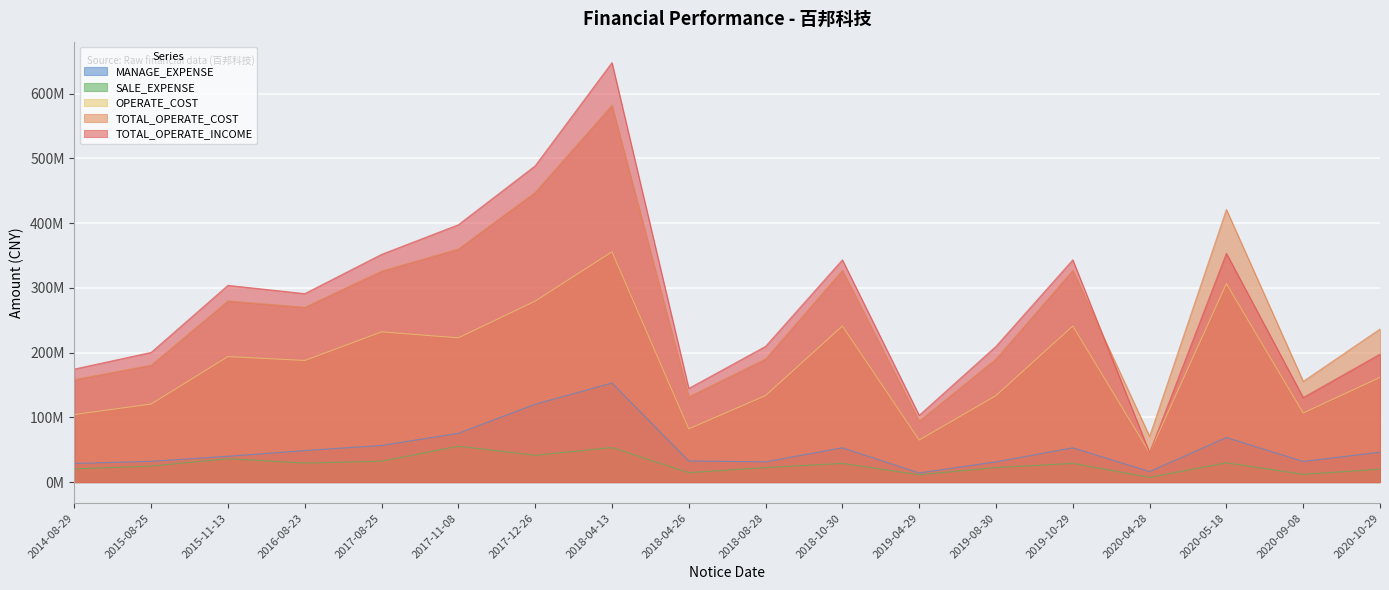

At how many categories does at least one series exceed 311155341?

7